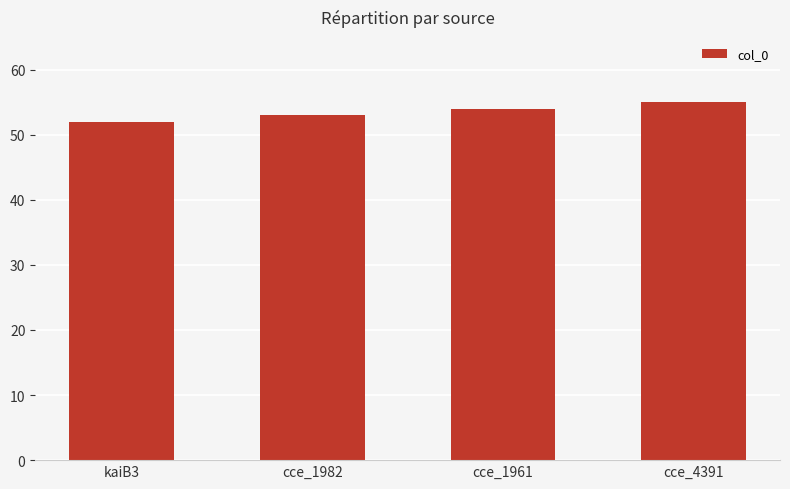

What is the difference between the second highest and second lowest values?

1